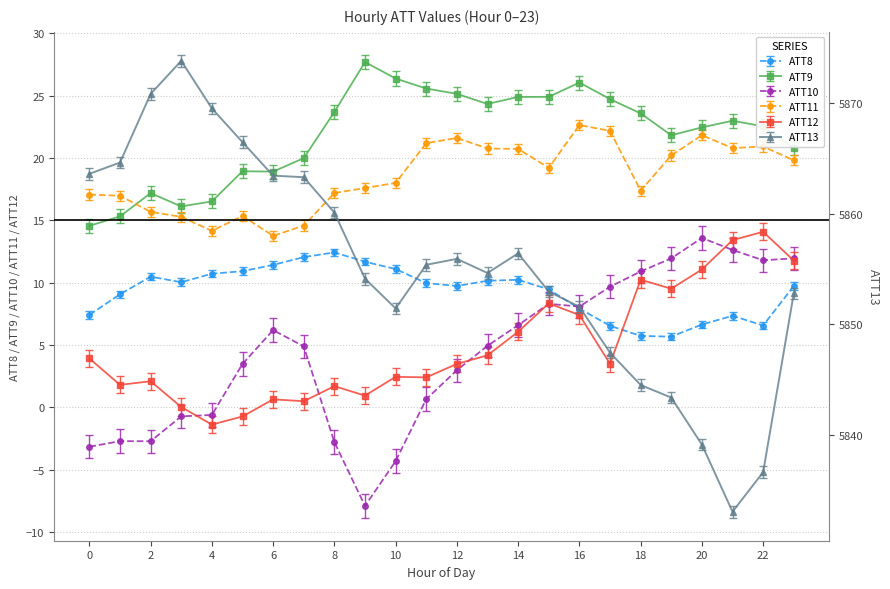

Which series has the largest range (max minus min)?

ATT13